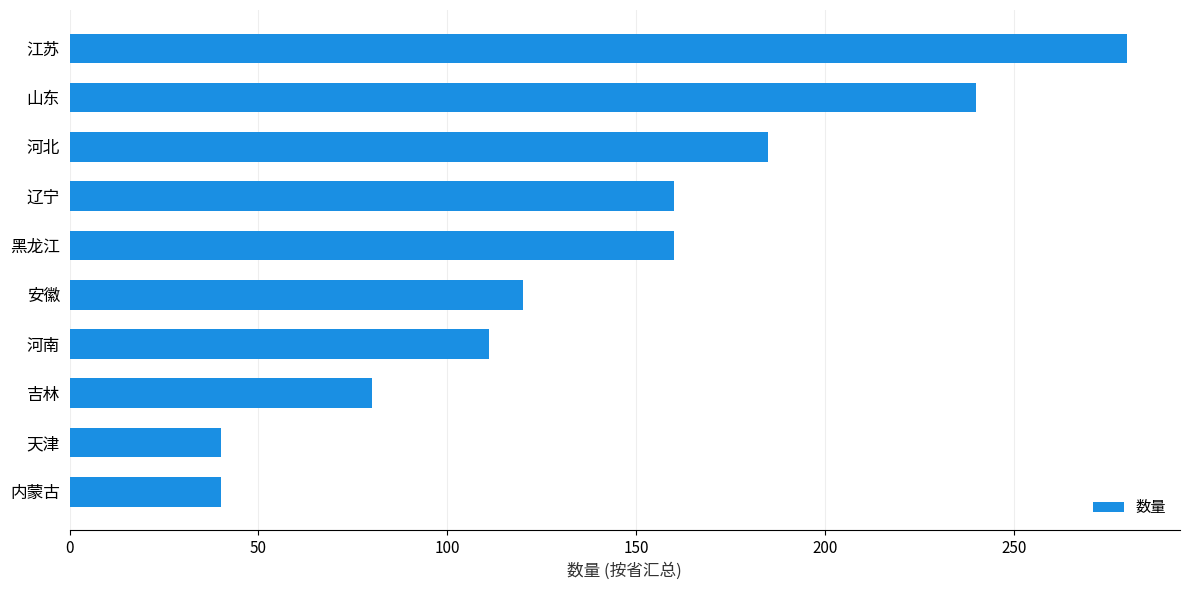

What is the sum of the values at 天津 and 黑龙江?

200